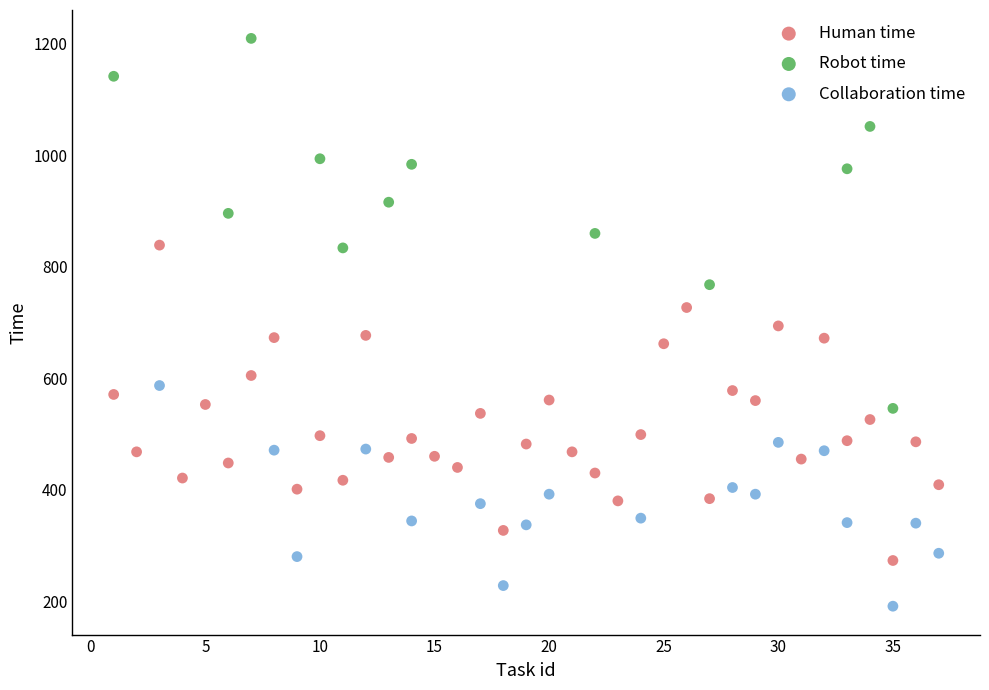

Which series has the widest spread of Y values?

Robot time